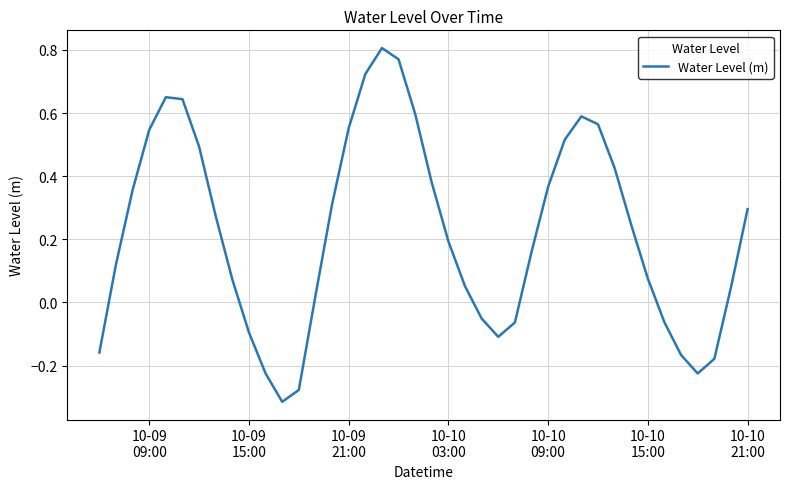

What is the difference between the maximum and minimum values?

1.1